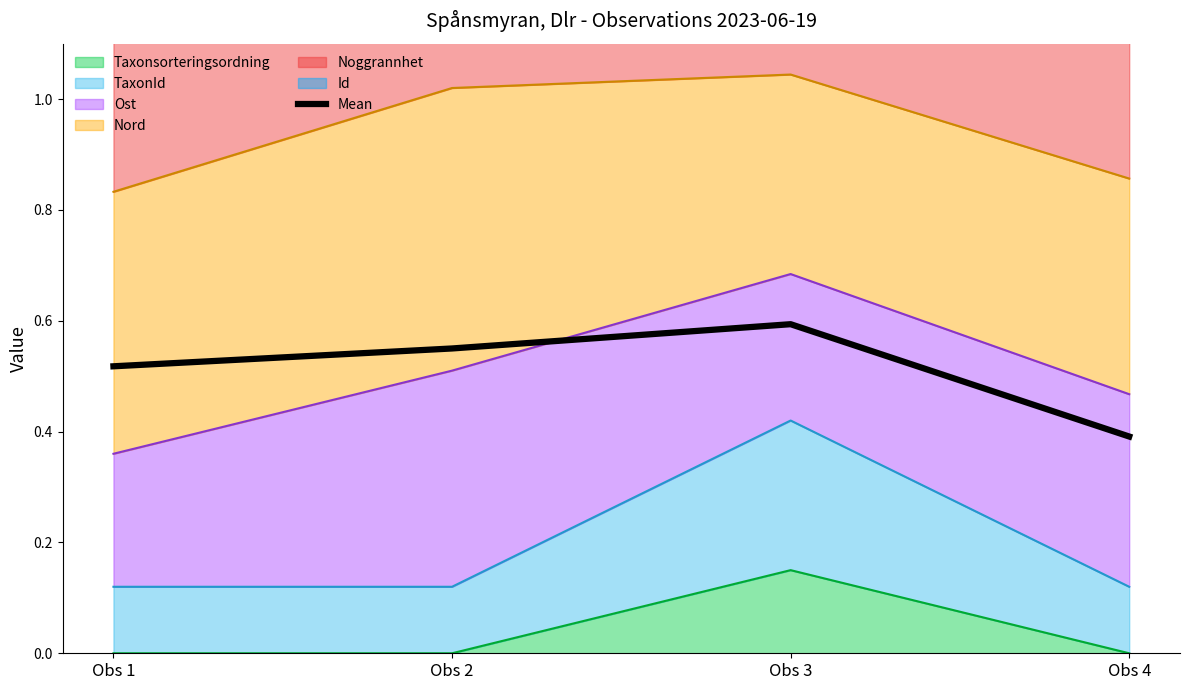

At which label is the value closest to 0?

Obs 4